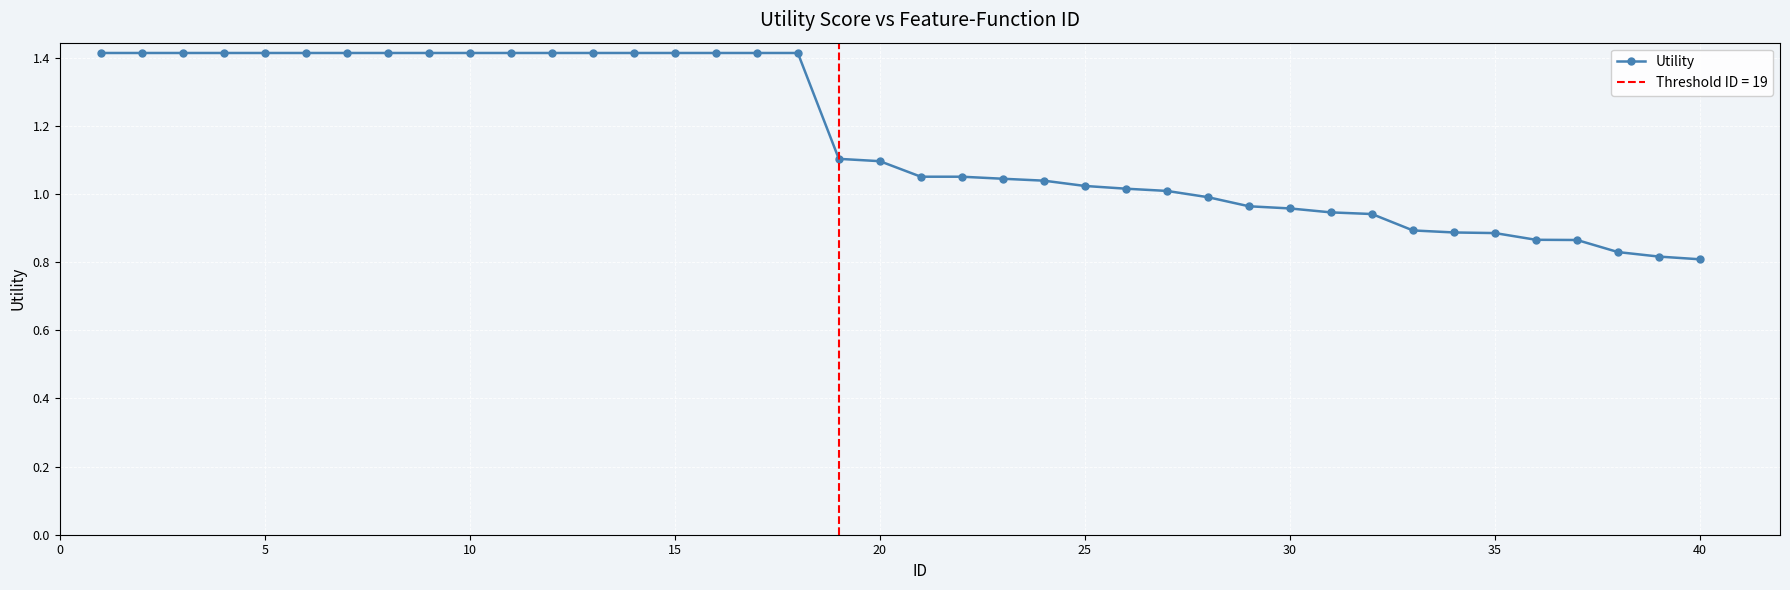

True or false: Utility has a value of 1.3 at 40.

False